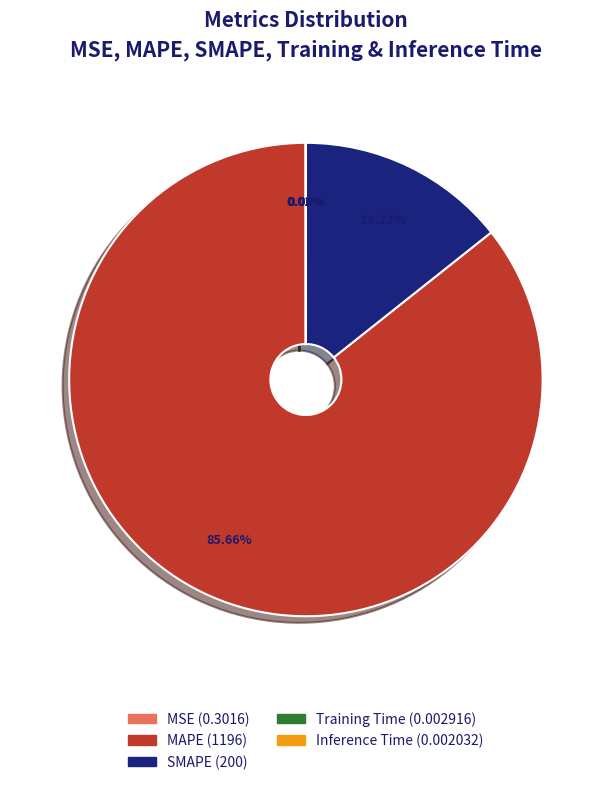

Which category accounts for the majority?

MAPE